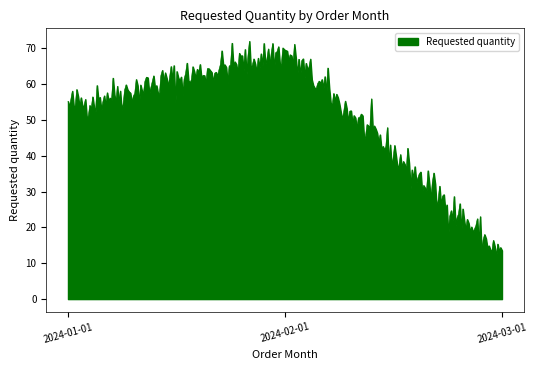

Does the chart display data point markers on the line(s)?

No